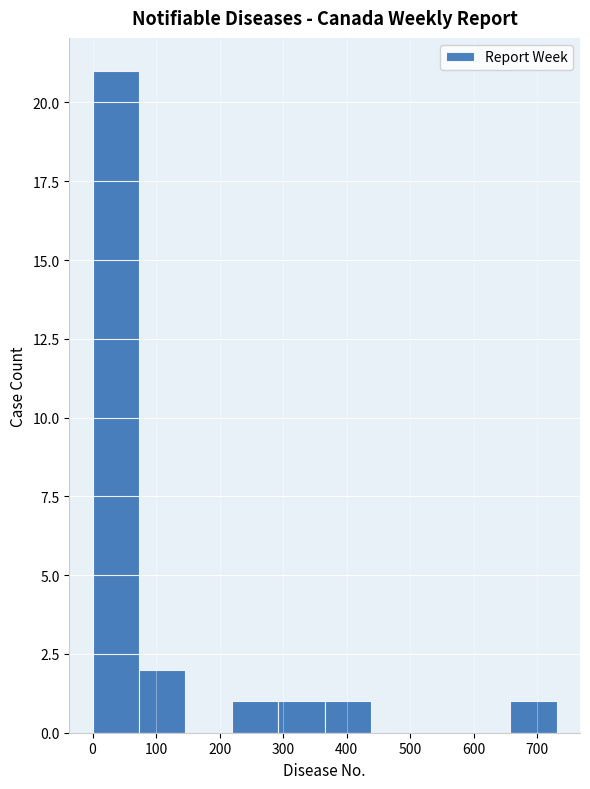

Over which range of the x-axis is the bar tallest?

0 to 70